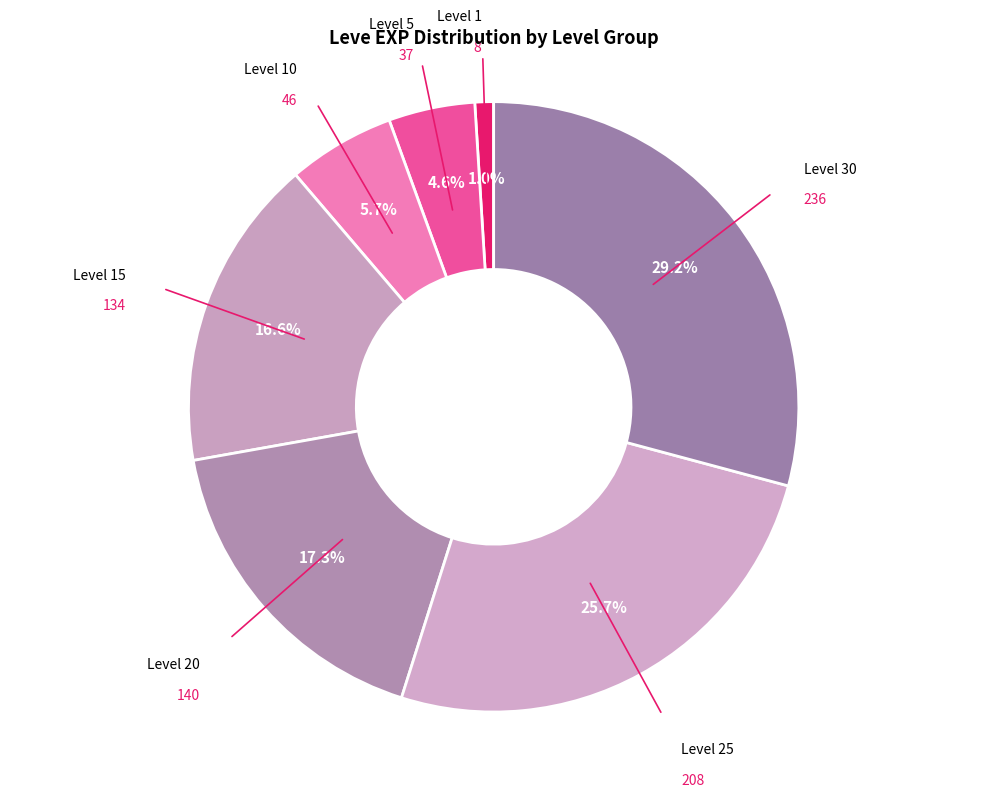

How many slices are in this pie chart?

7